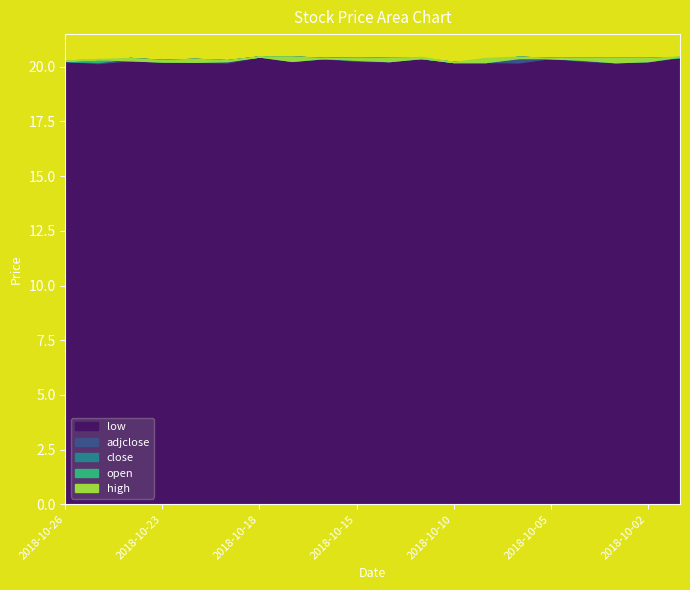

True or false: high and low cross at least once.

False